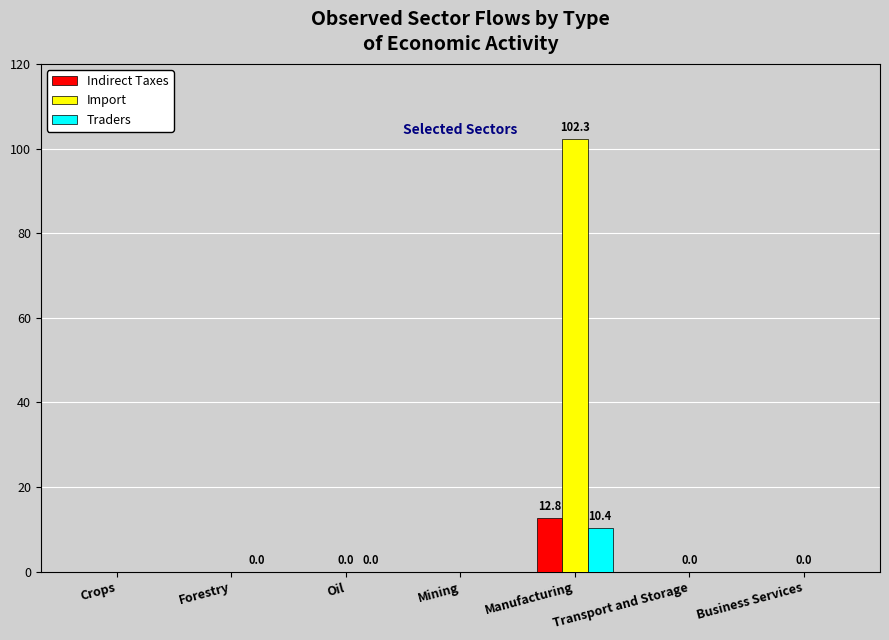

What is the total value across all series at Manufacturing?

125.5